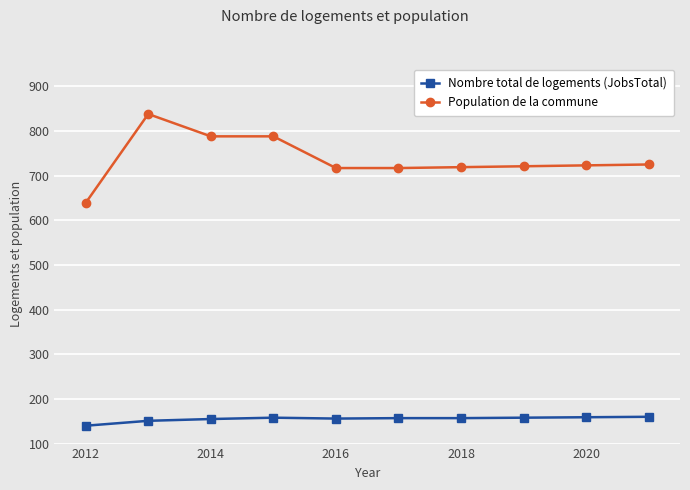

Which series has the widest spread of values?

Population de la commune